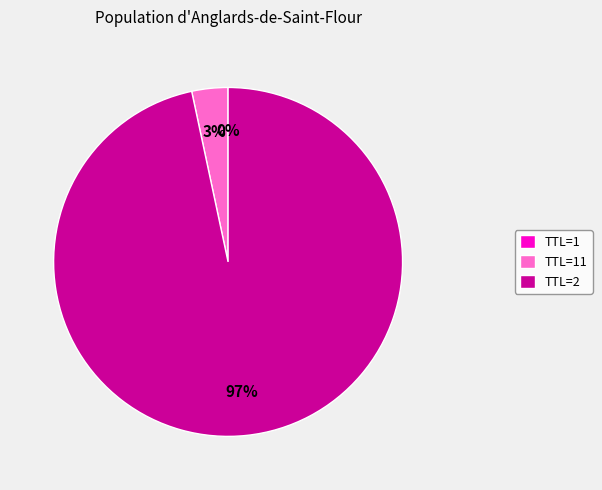

To the nearest percent, what portion does TTL=2 represent?

97%